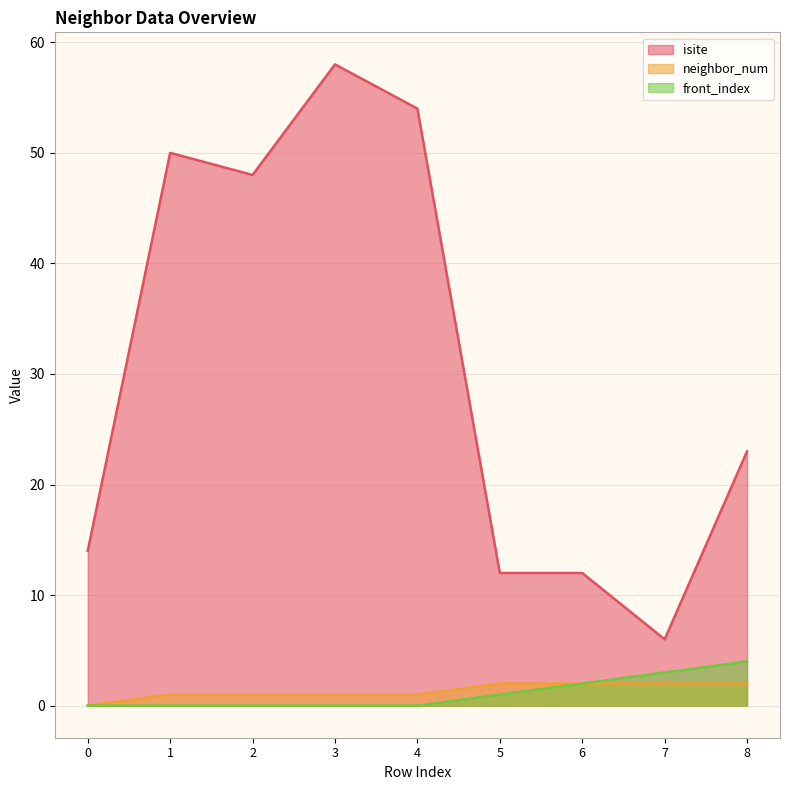

True or false: front_index and neighbor_num cross at least once.

False